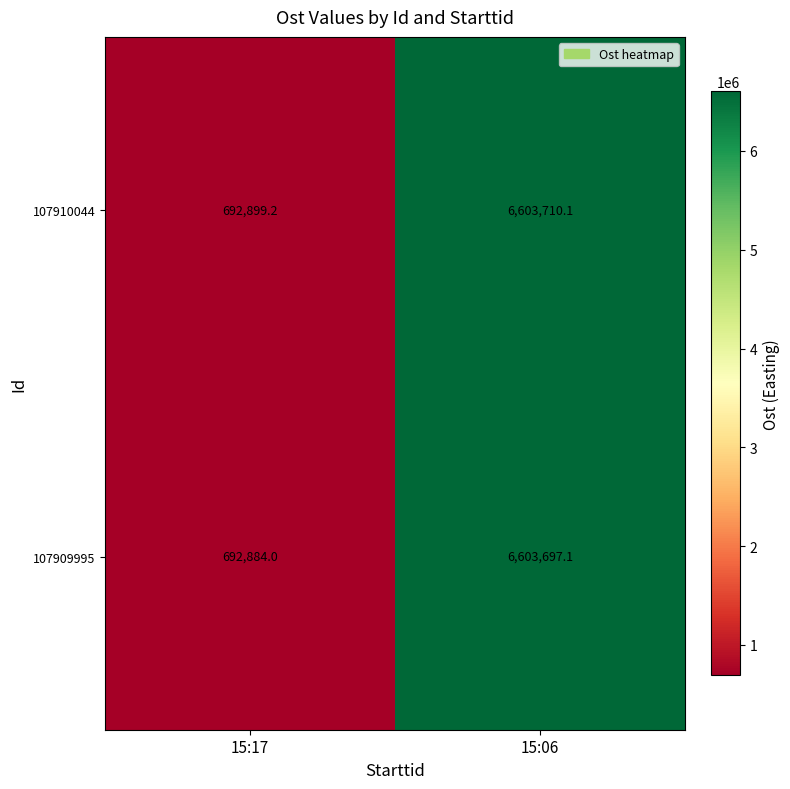

List the series in order of their peak value, lowest first.

107909995, 107910044